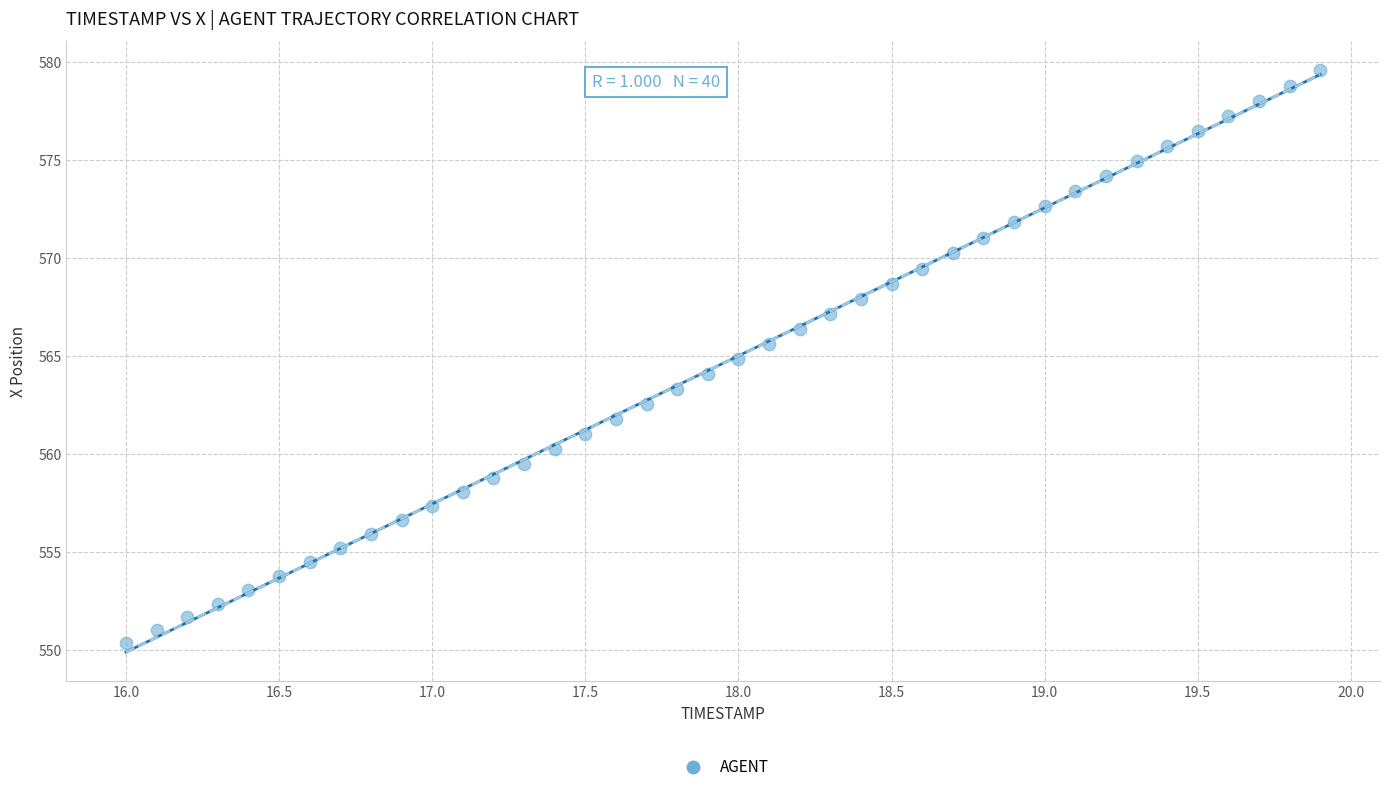

What is the range of X values (max minus min)?

3.9